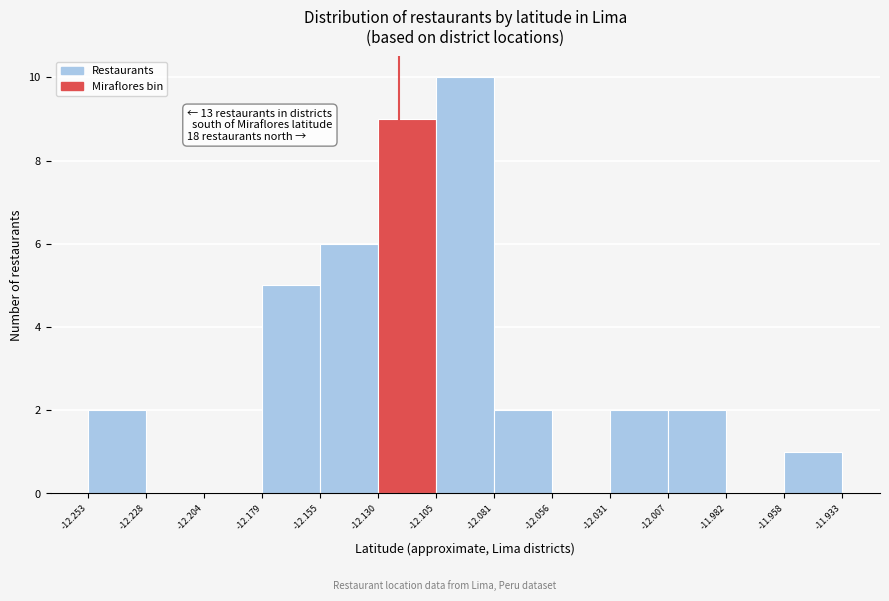

Which range on the x-axis has the tallest bar?

-12.105 to -12.081